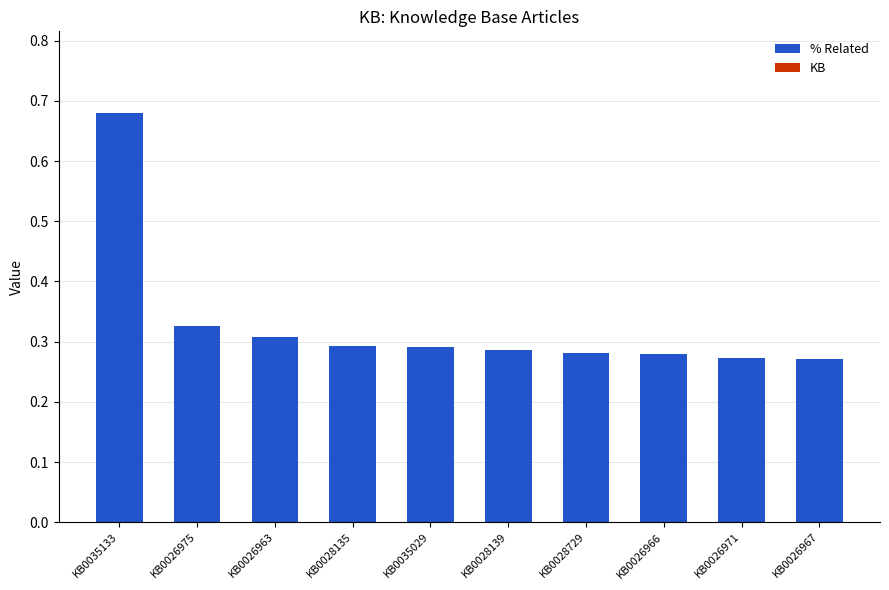

Count the values in the range 0 to 1.

10